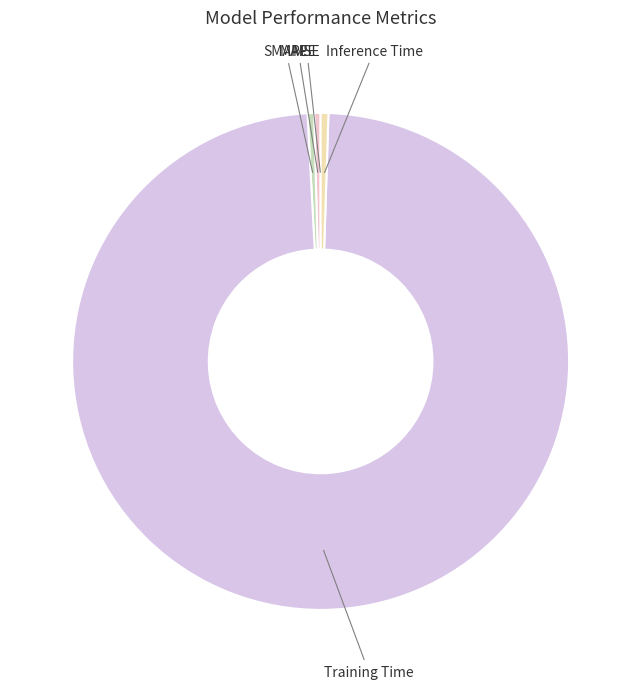

Which slice represents more than half of the pie?

Training Time